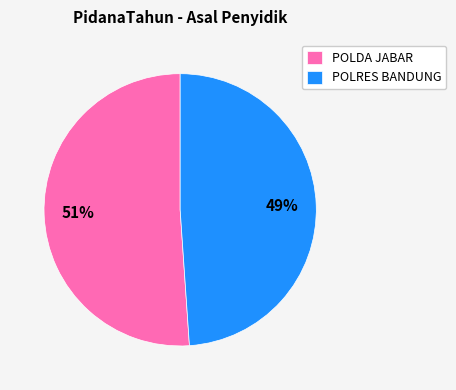

To the nearest percent, what portion does POLRES BANDUNG represent?

49%